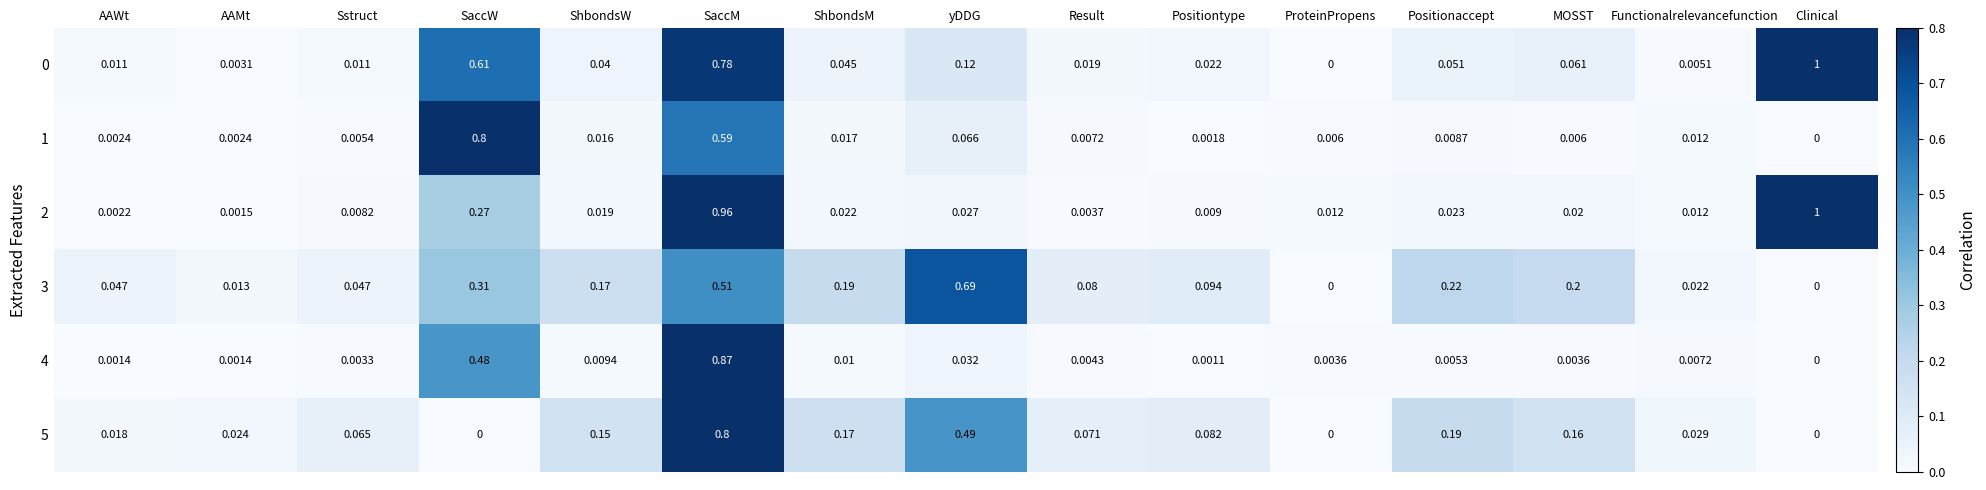

At which category does the chart reach its peak across all series?

Clinical